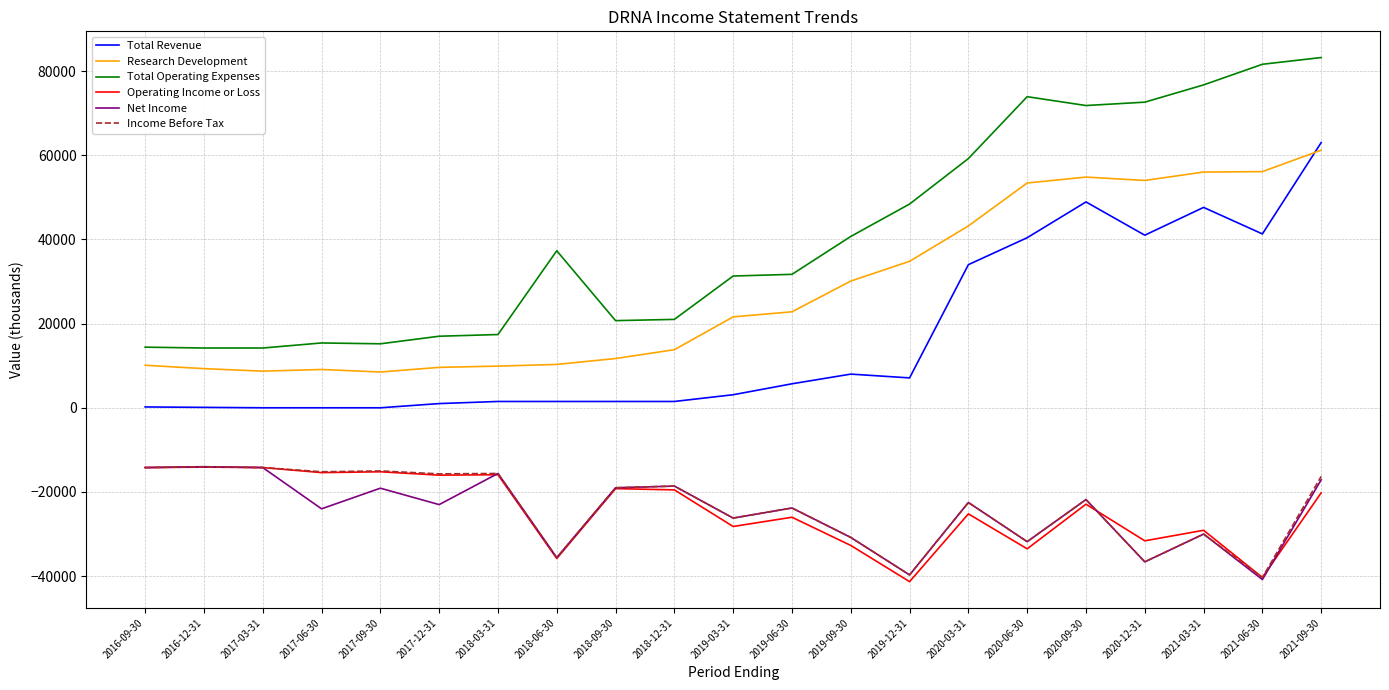

Is the value of Total Operating Expenses at 2017-12-31 greater than the value of Net Income at 2018-12-31?

Yes